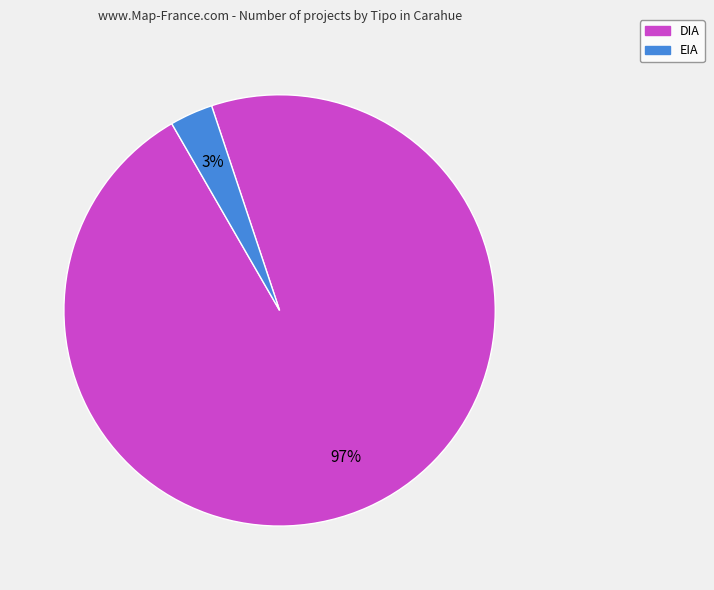

Between DIA and EIA, which is larger?

DIA